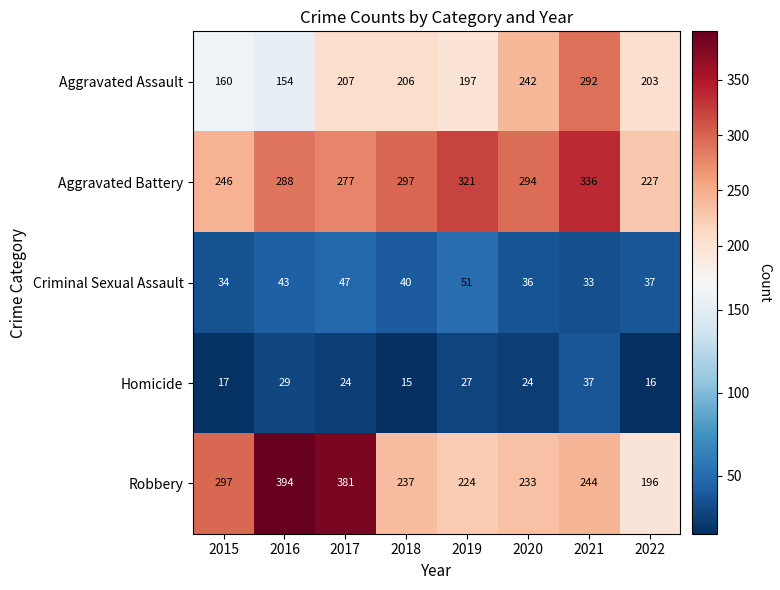

What is the difference between the maximum and second lowest values in the Criminal Sexual Assault series?

17